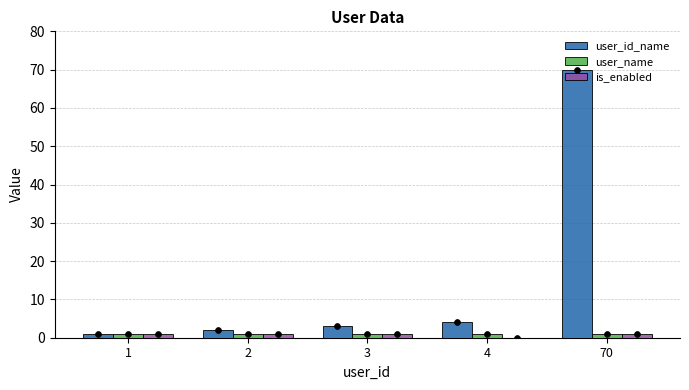

Which series contains the highest Y value?

user_id_name